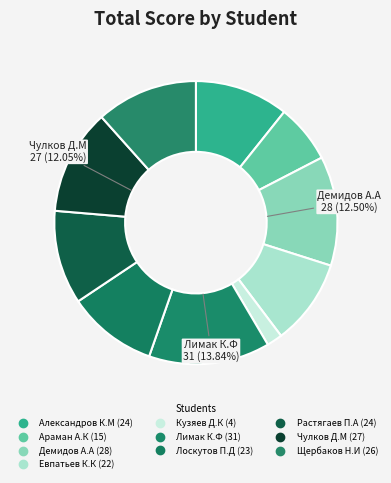

How many slices are in this pie chart?

10